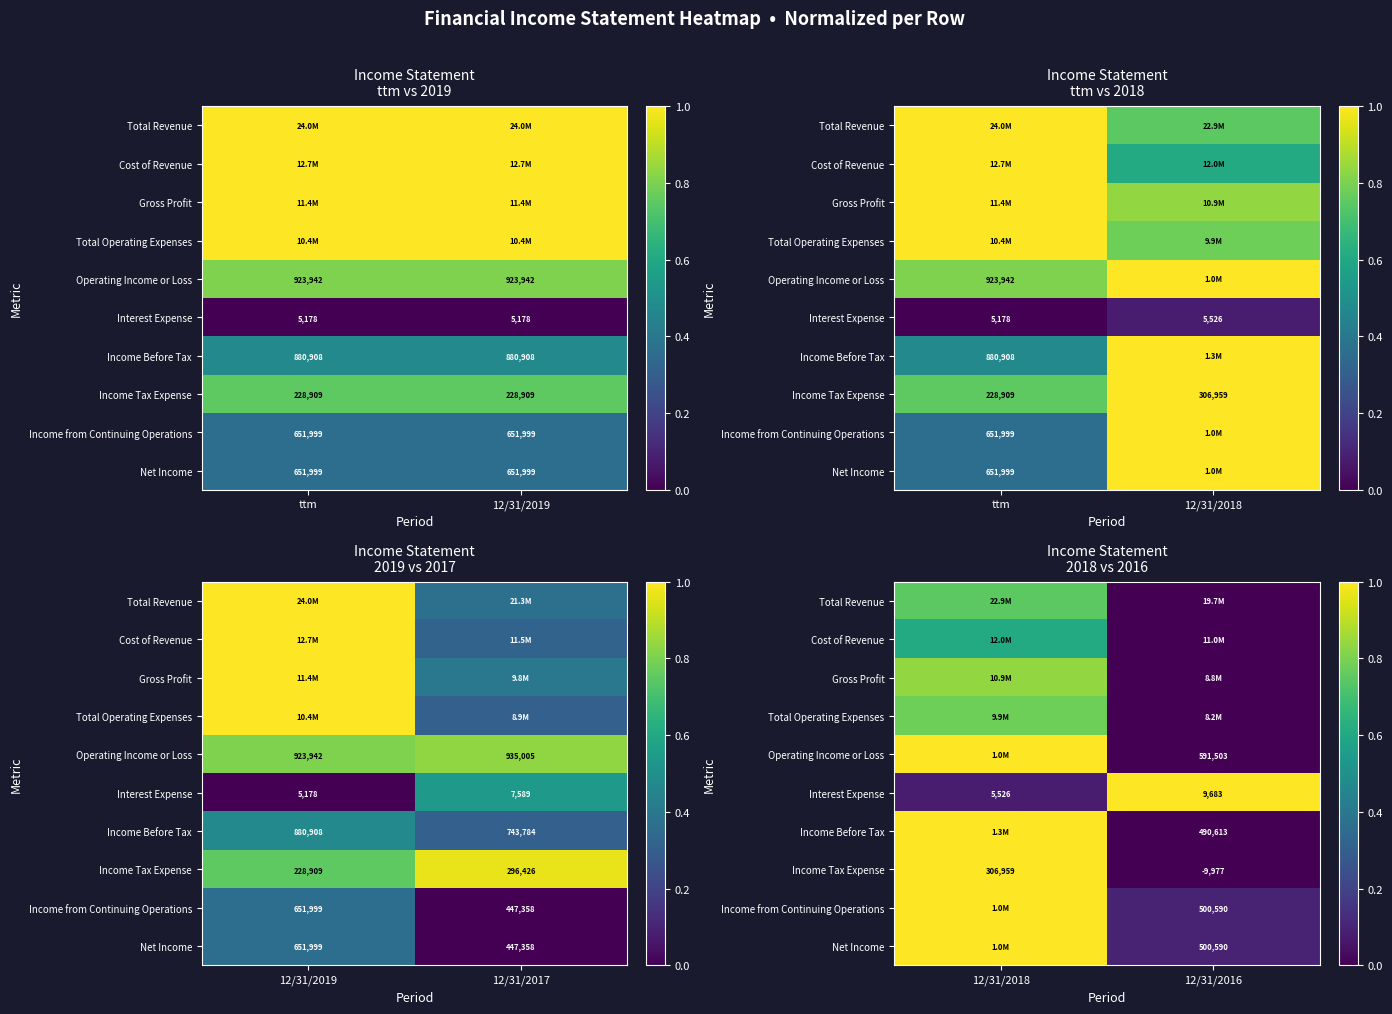

True or false: Operating Income or Loss has a value of 1.4 at 12/31/2018.

False